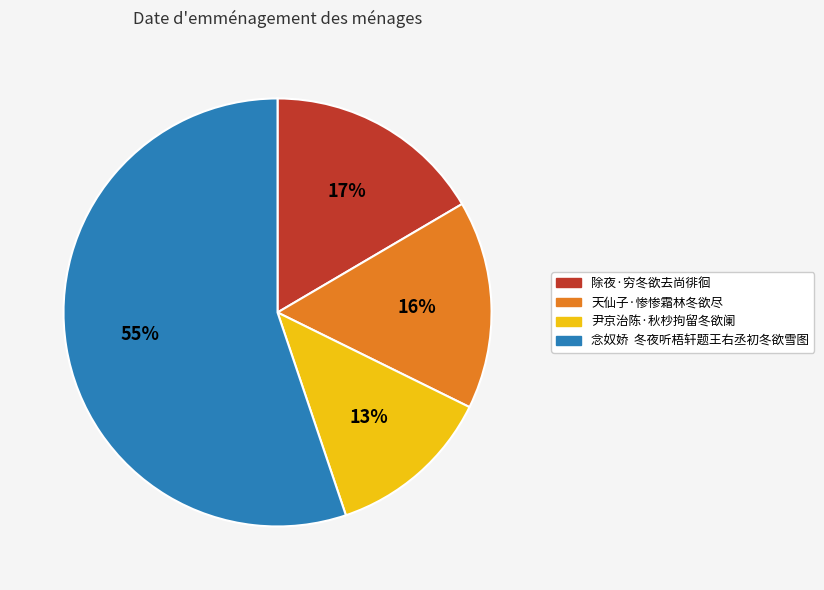

Is there any slice that represents more than half of the pie?

Yes